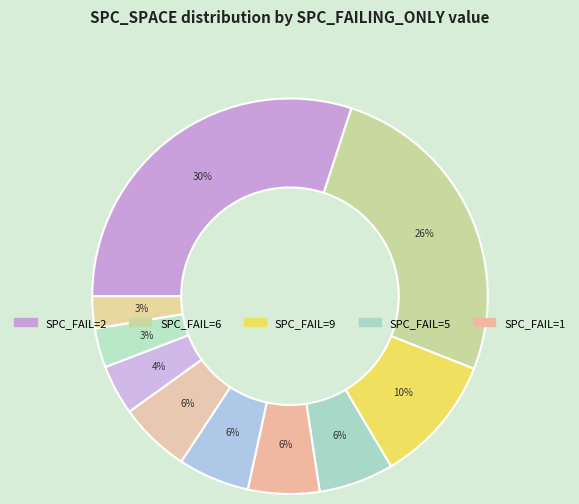

How many slices are in this pie chart?

10